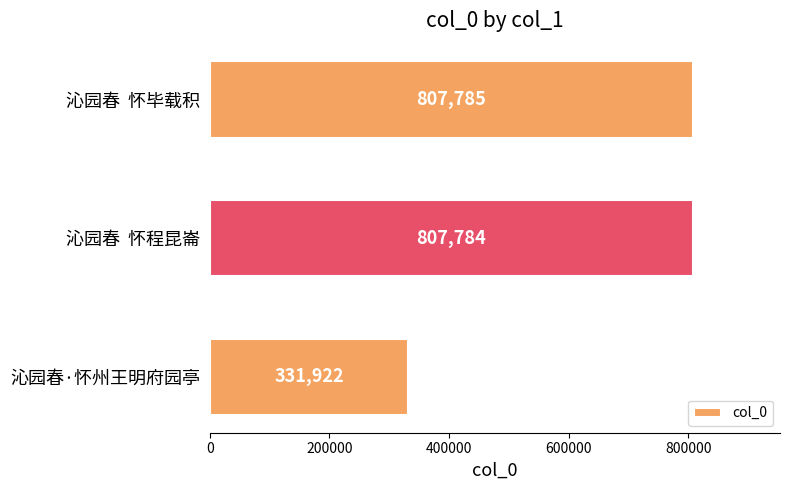

What value does the data have at 沁园春·怀州王明府园亭, to the nearest 50?

331900